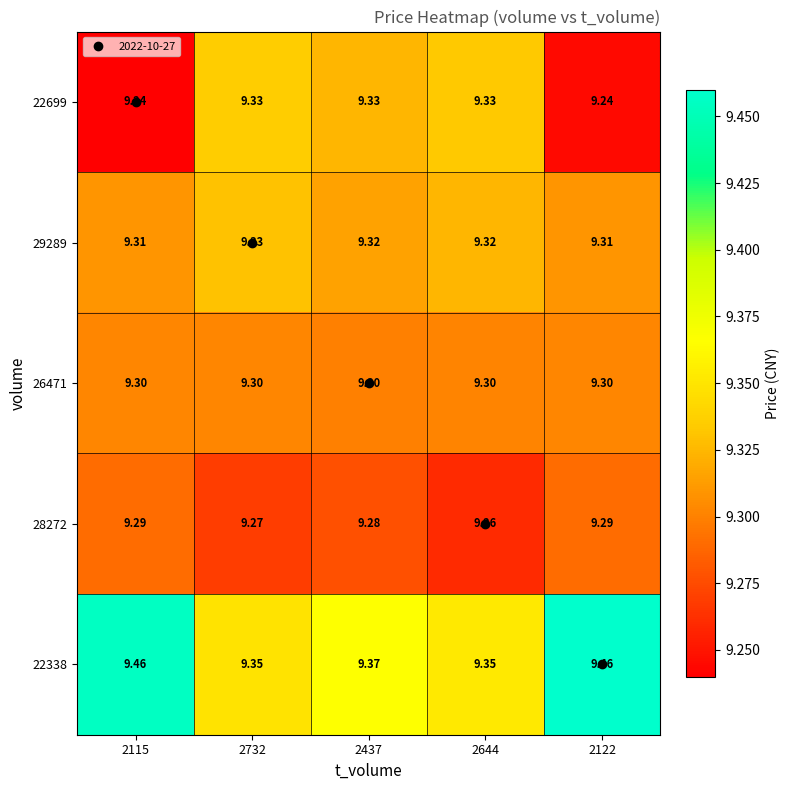

Is the value of 22338 at 2115 greater than the value of 28272 at 2437?

Yes